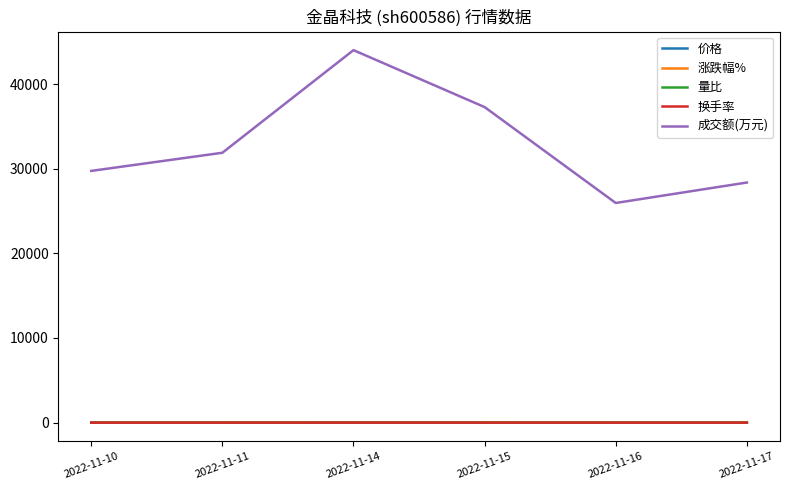

True or false: 量比 and 成交额(万元) cross at least once.

False